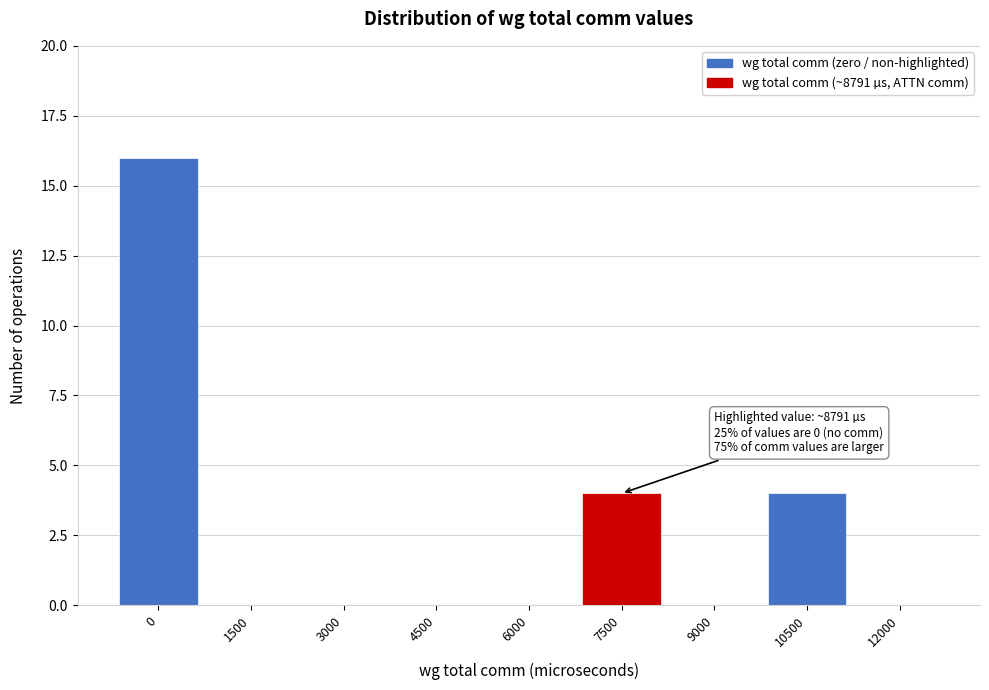

Reading left to right, transcribe all the data shown in this chart.

0=16	1500=0	3000=0	4500=0	6000=0	7500=4	9000=0	10500=4	12000=0